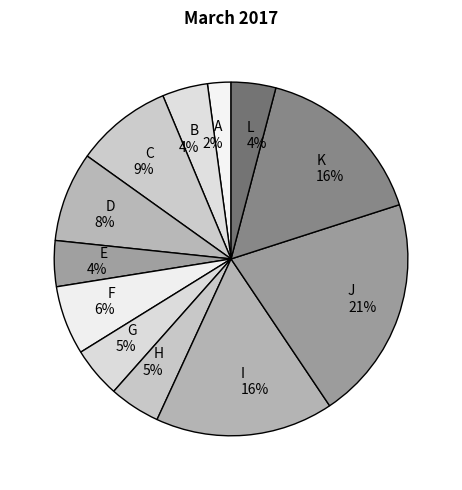

Does G 5% represent more than half of the total?

No